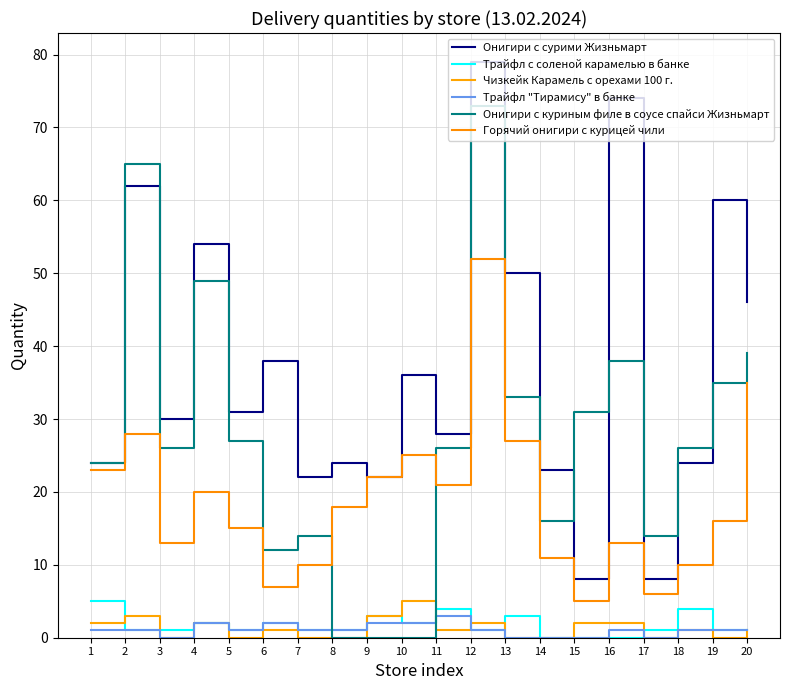

Count the Трайфл "Тирамису" в банке values in the range 1 to 2.

14